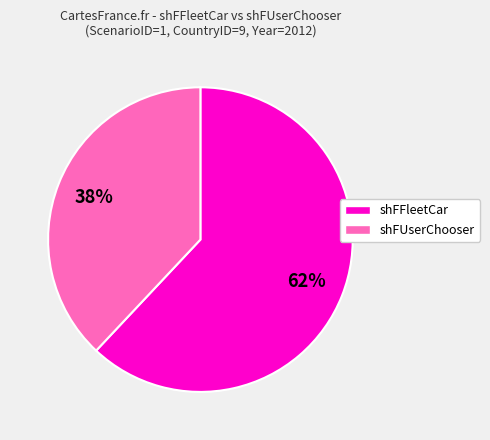

Rank the categories by value from lowest to highest.

shFUserChooser, shFFleetCar